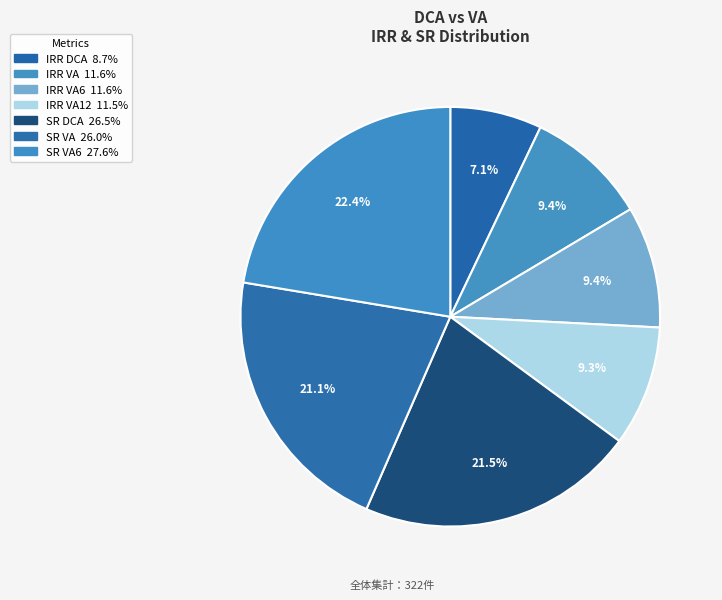

How many segments does this pie chart have?

7